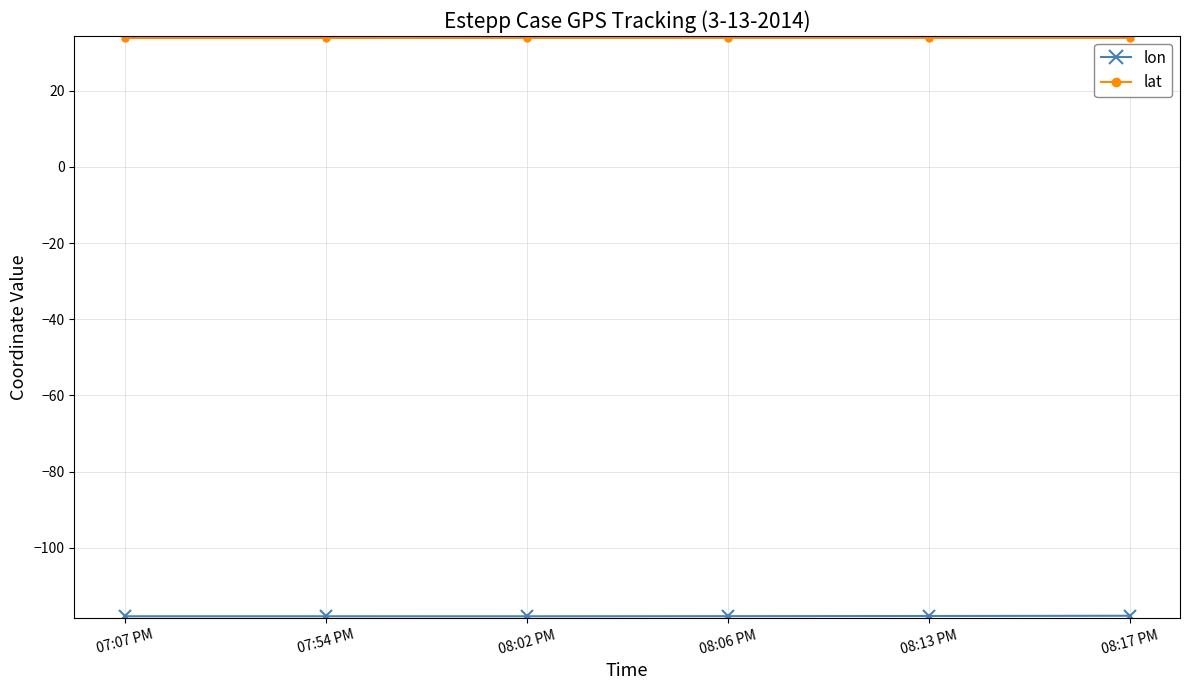

What is the smallest value displayed?

-118.0